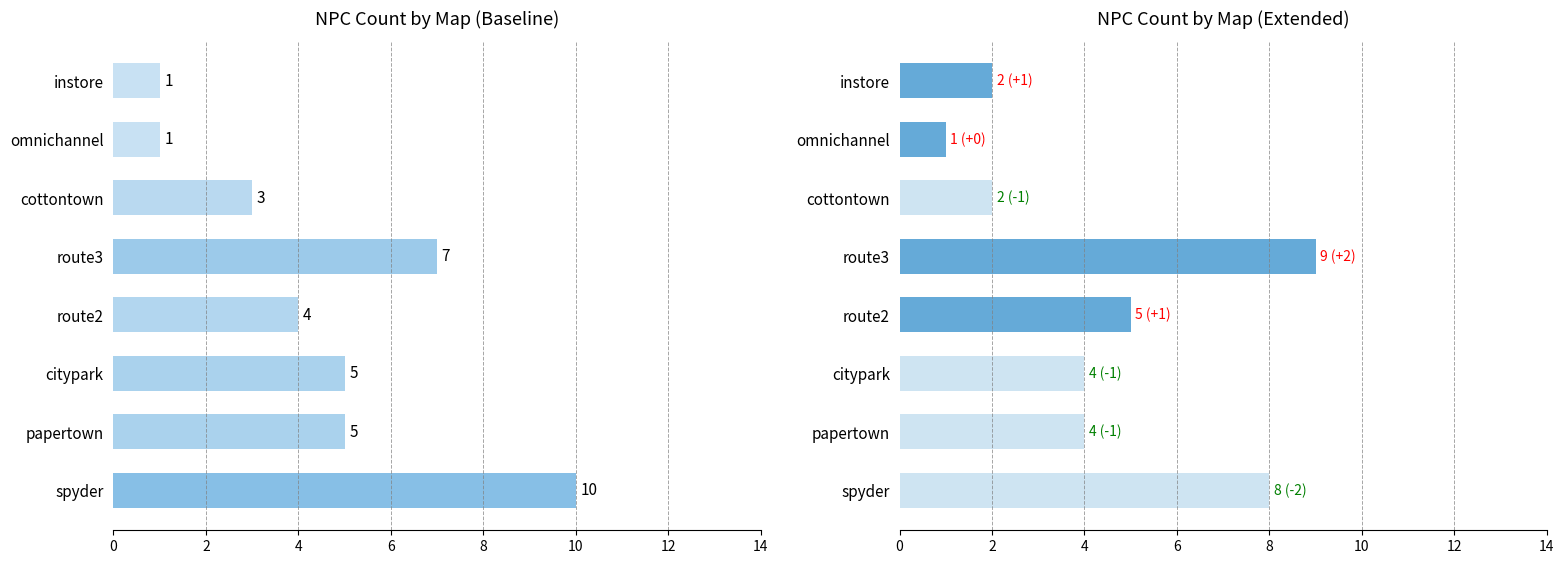

How many data points in NPC Count are less than 5?

4